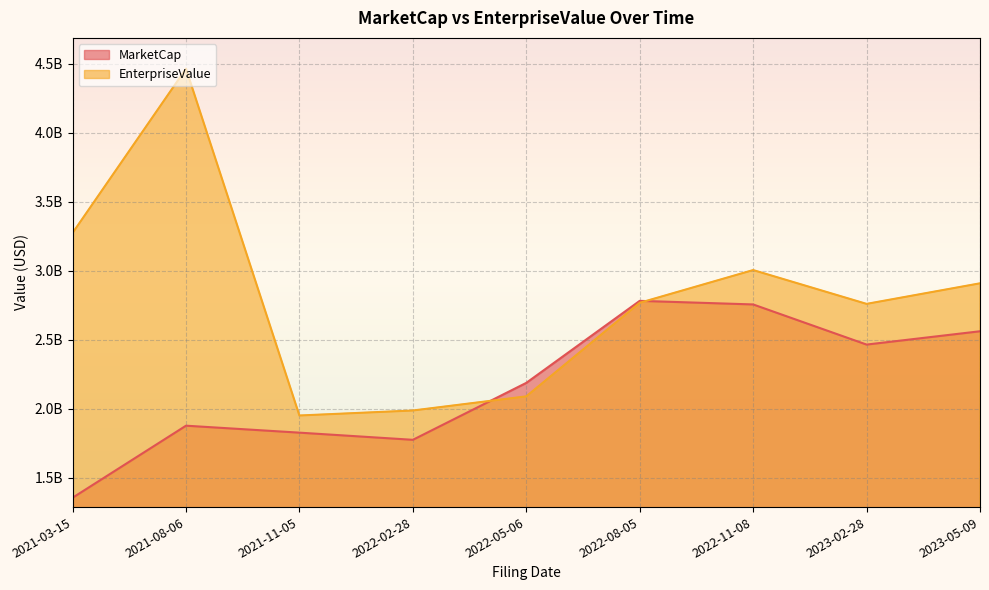

True or false: EnterpriseValue has more than 1 points higher than both neighbors.

True